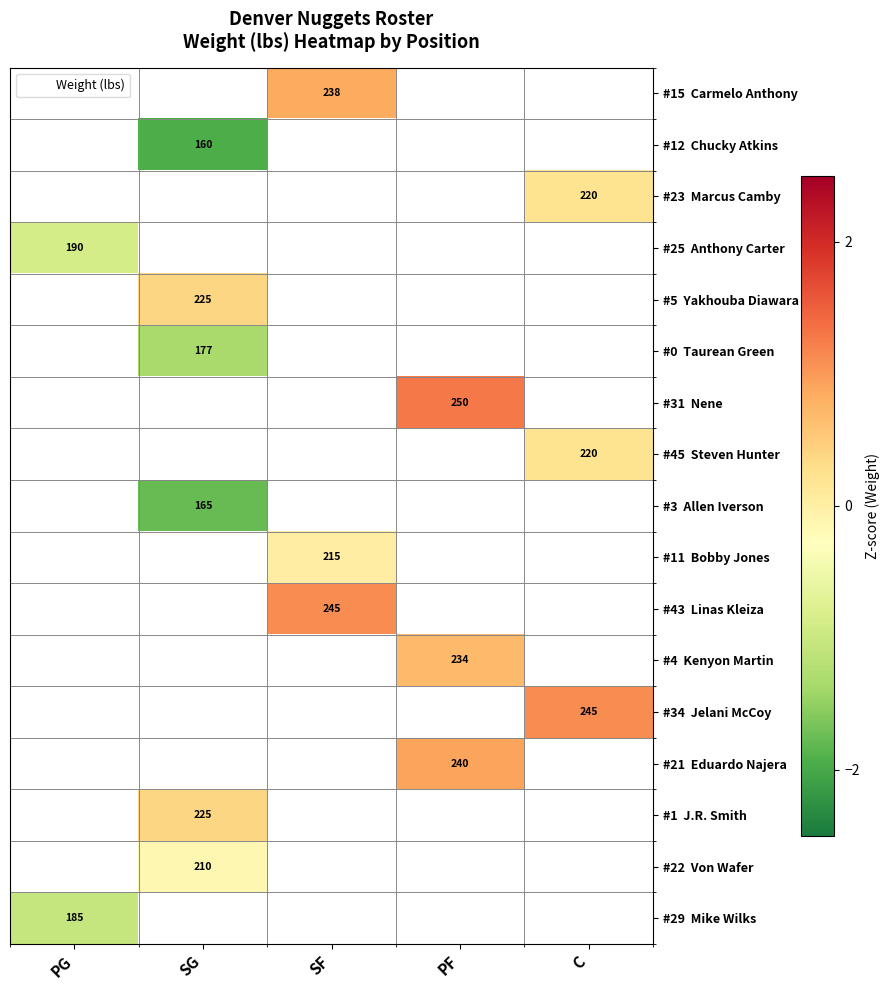

At which label does #25 Anthony Carter reach its minimum?

PG